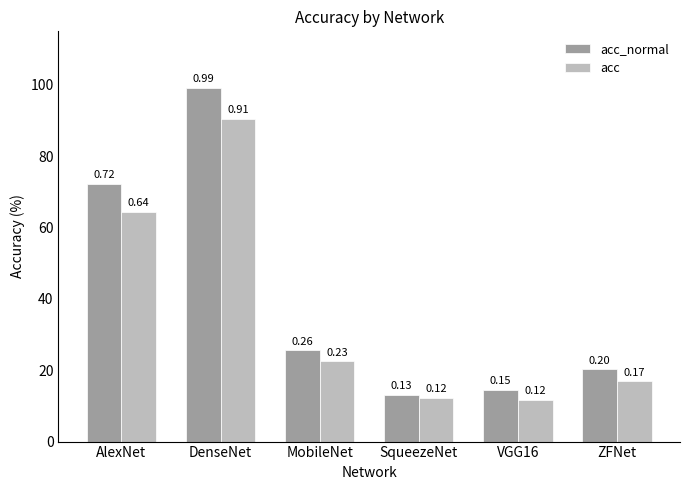

What is the minimum value shown in the chart?

0.1